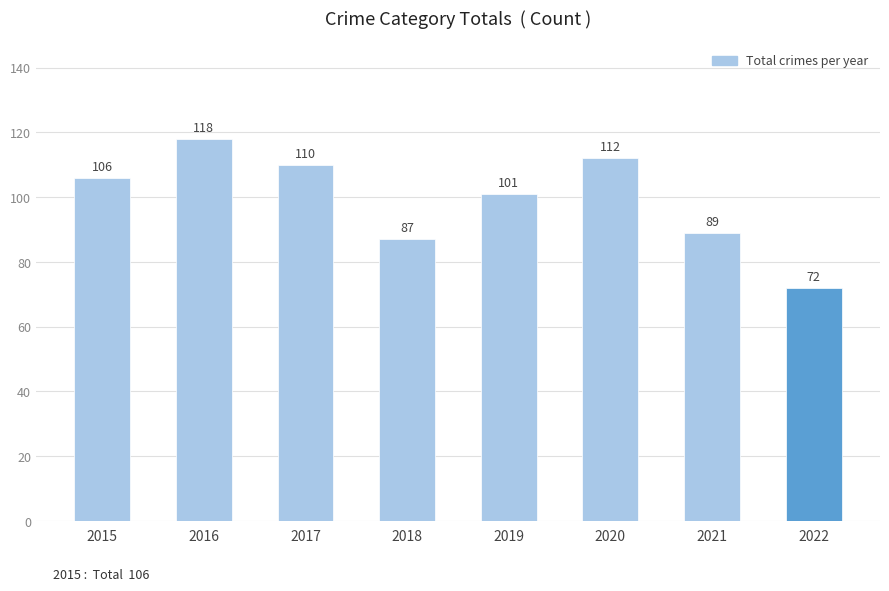

Between 2021 and 2017, which is larger?

2017